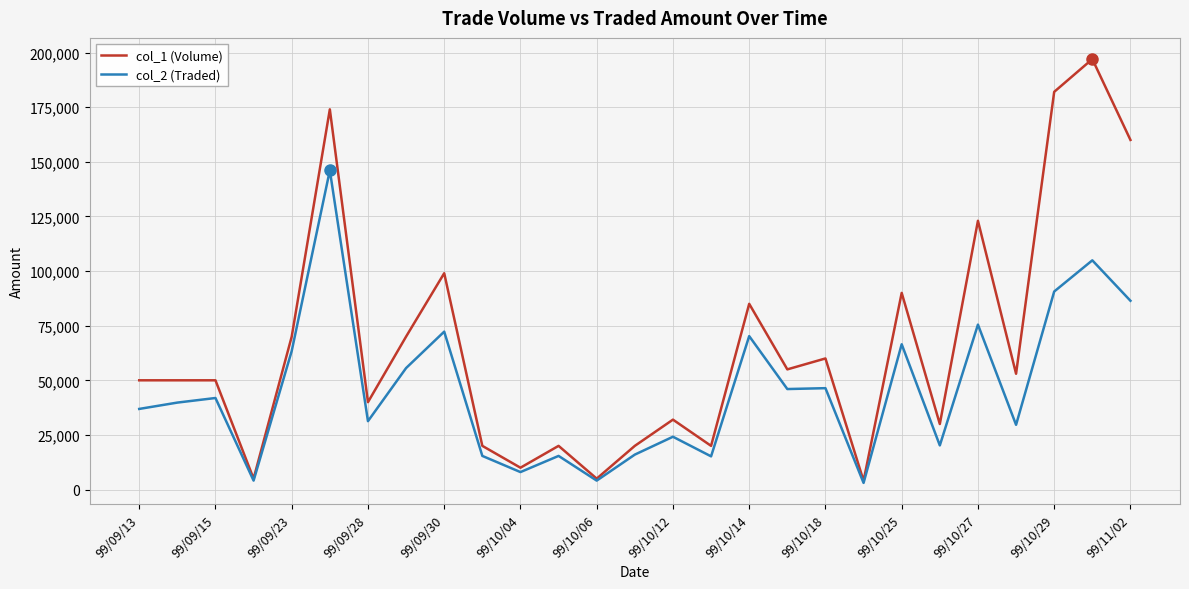

Which series has the largest range (max minus min)?

col_1 (Volume)